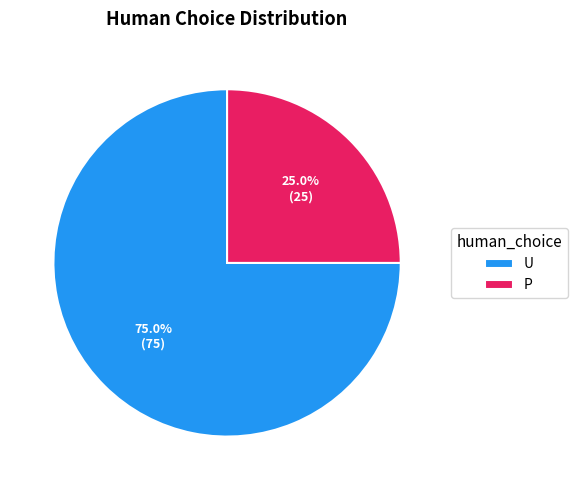

Count the number of slices in the pie.

2